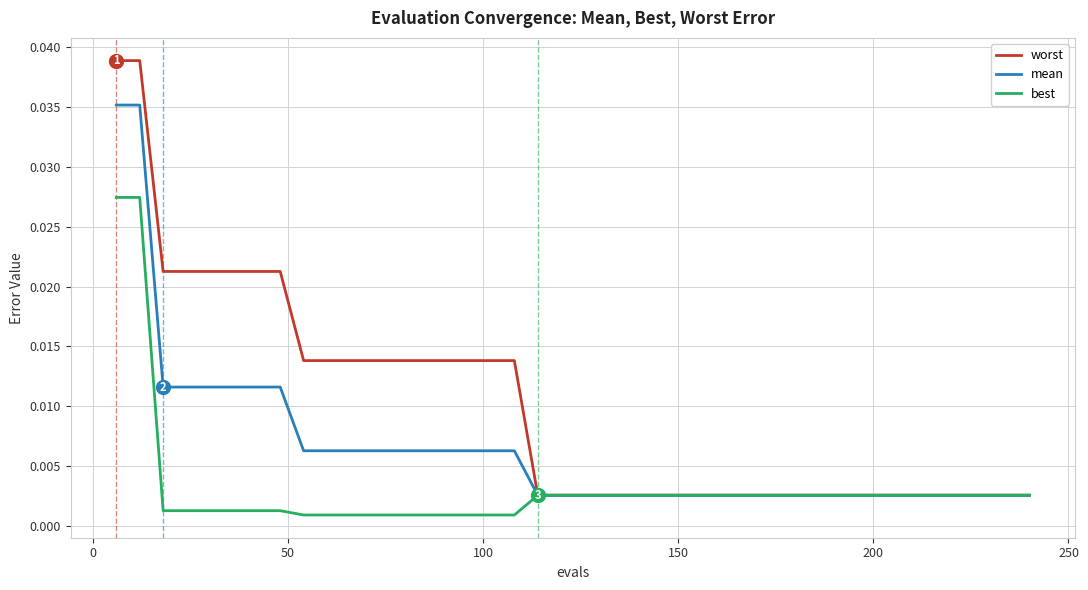

List the series in order of their peak value, lowest first.

best, mean, worst